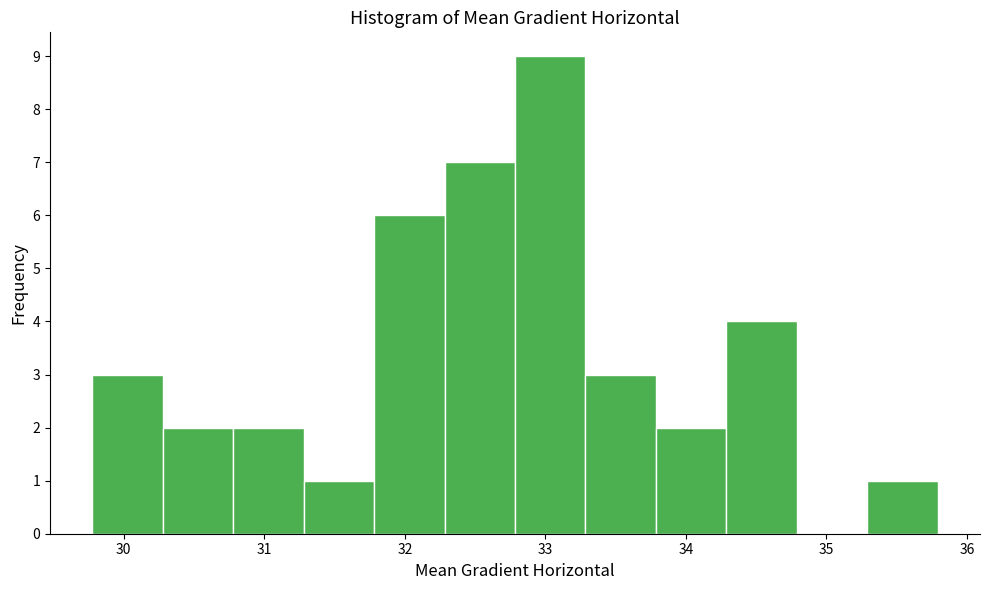

Reading left to right, transcribe this chart: for each bar, give the range it covers on the x-axis and its height. Neither the bar edges nor the heights are printed on the chart, so give them approximately, as read against the axes.

29.8 to 30.3: 3
30.3 to 30.8: 2
30.8 to 31.3: 2
31.3 to 31.8: 1
31.8 to 32.3: 6
32.3 to 32.8: 7
32.8 to 33.3: 9
33.3 to 33.8: 3
33.8 to 34.3: 2
34.3 to 34.8: 4
34.8 to 35.3: 0
35.3 to 35.8: 1